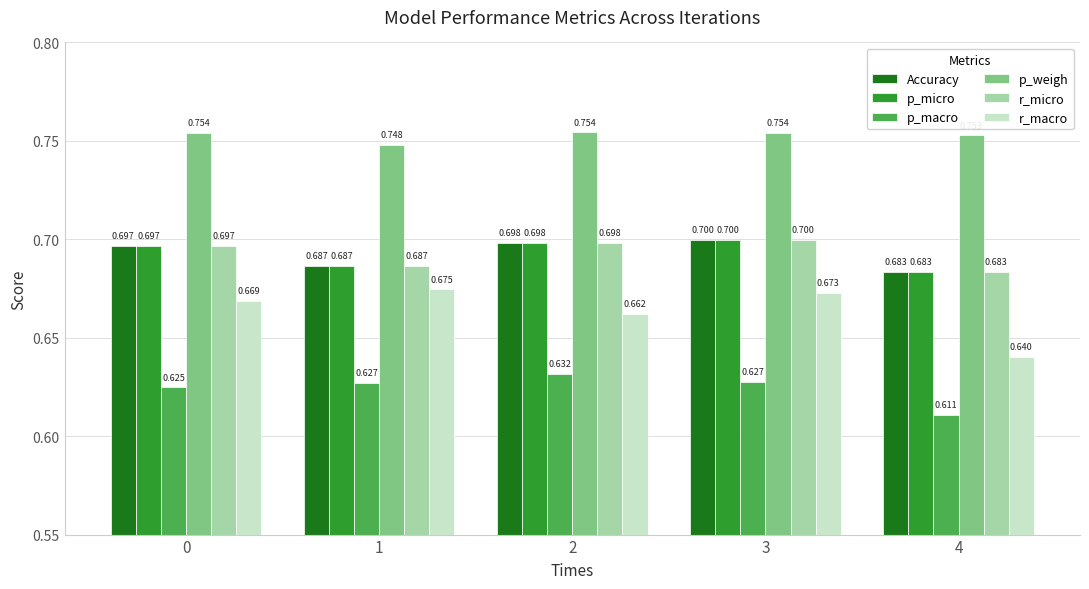

Which series has the widest spread of values?

r_macro